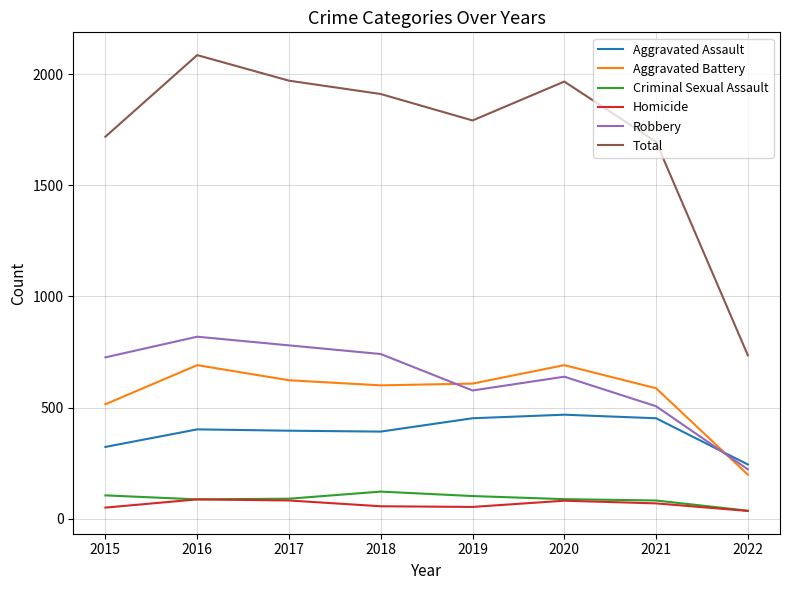

Where does the Aggravated Battery series first go above 608?

2016